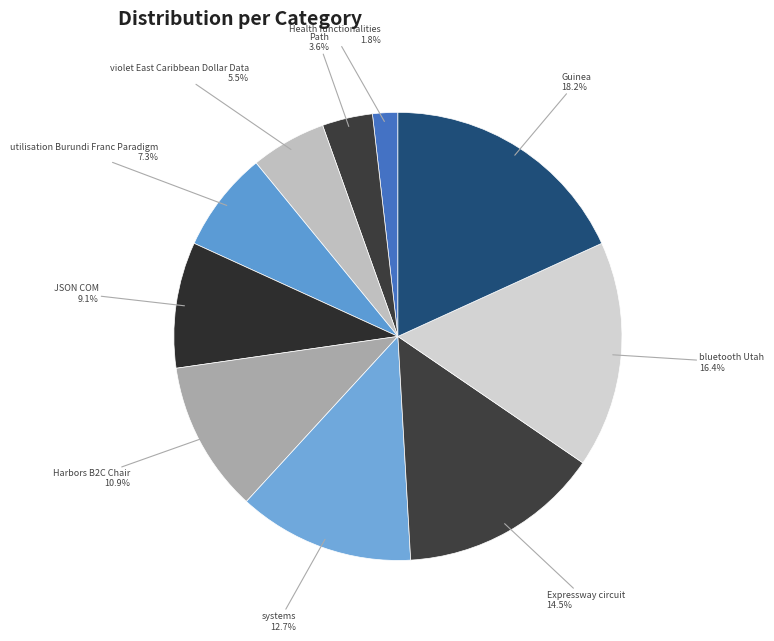

To the nearest percent, what is the average slice percentage?

10%